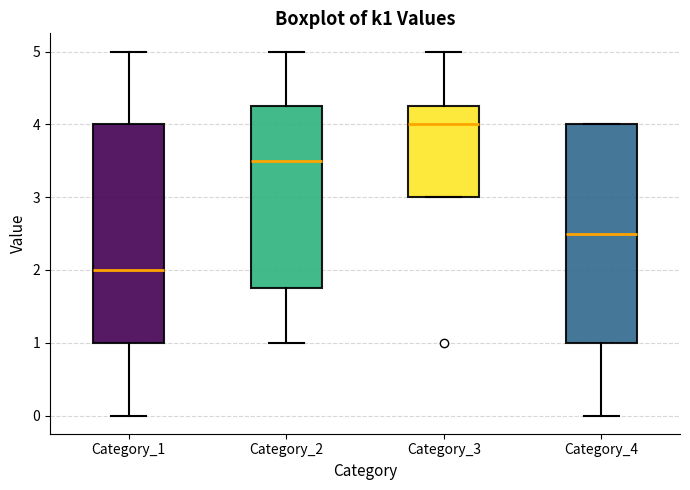

Which box's median line is the lowest?

Category_1